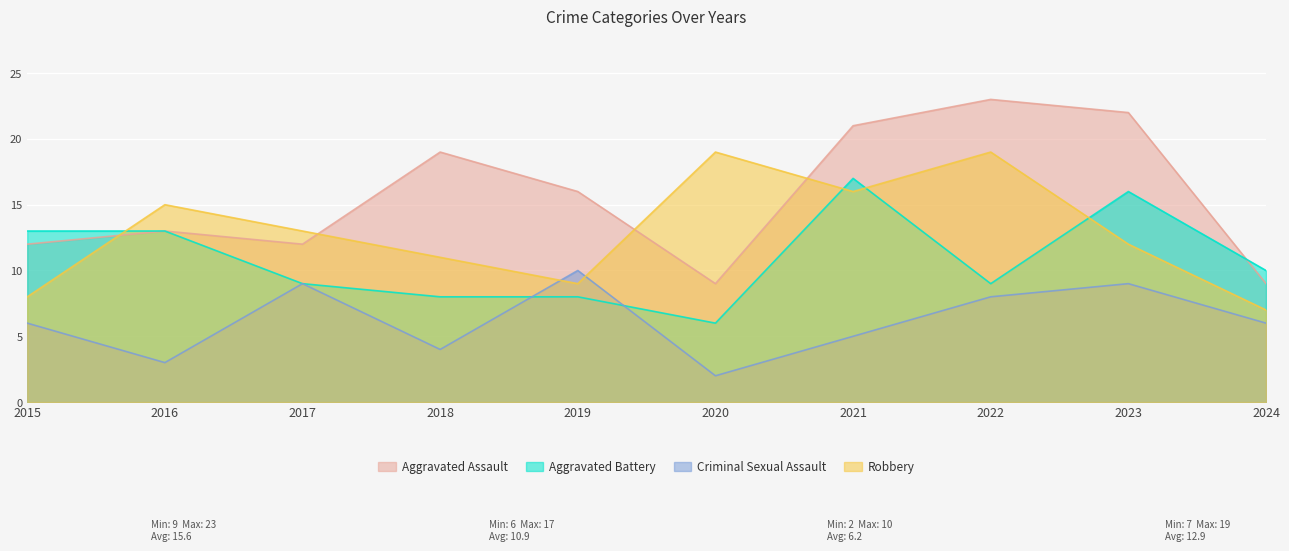

What is the total value across all series at 2018?

42